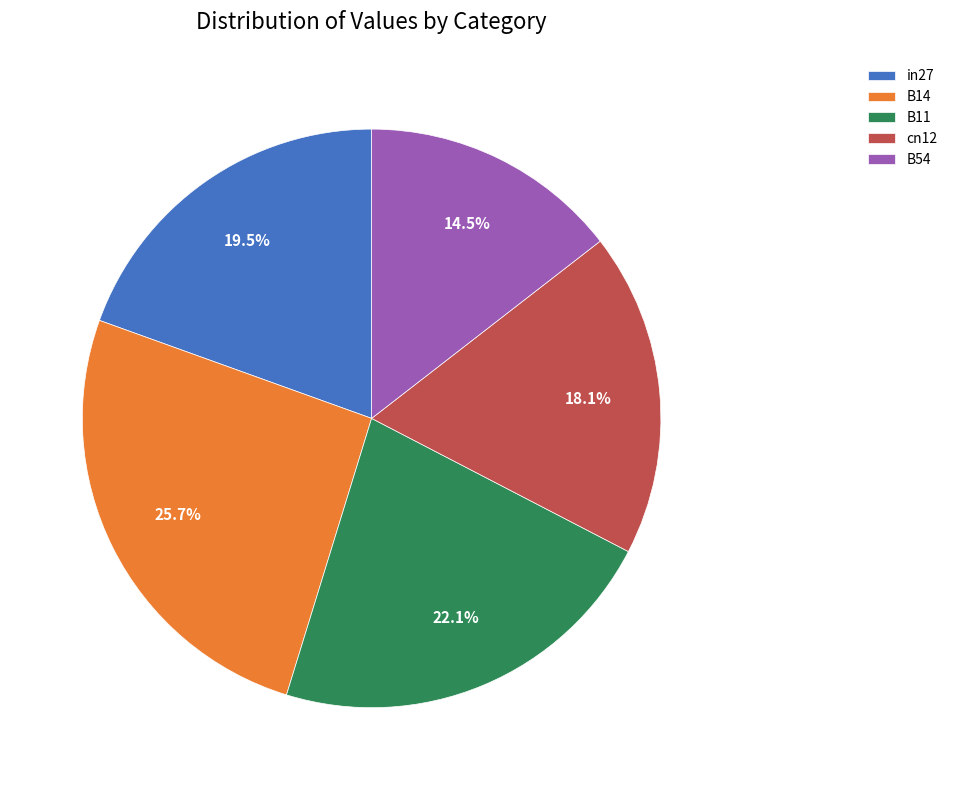

Does B54 represent more than half of the total?

No